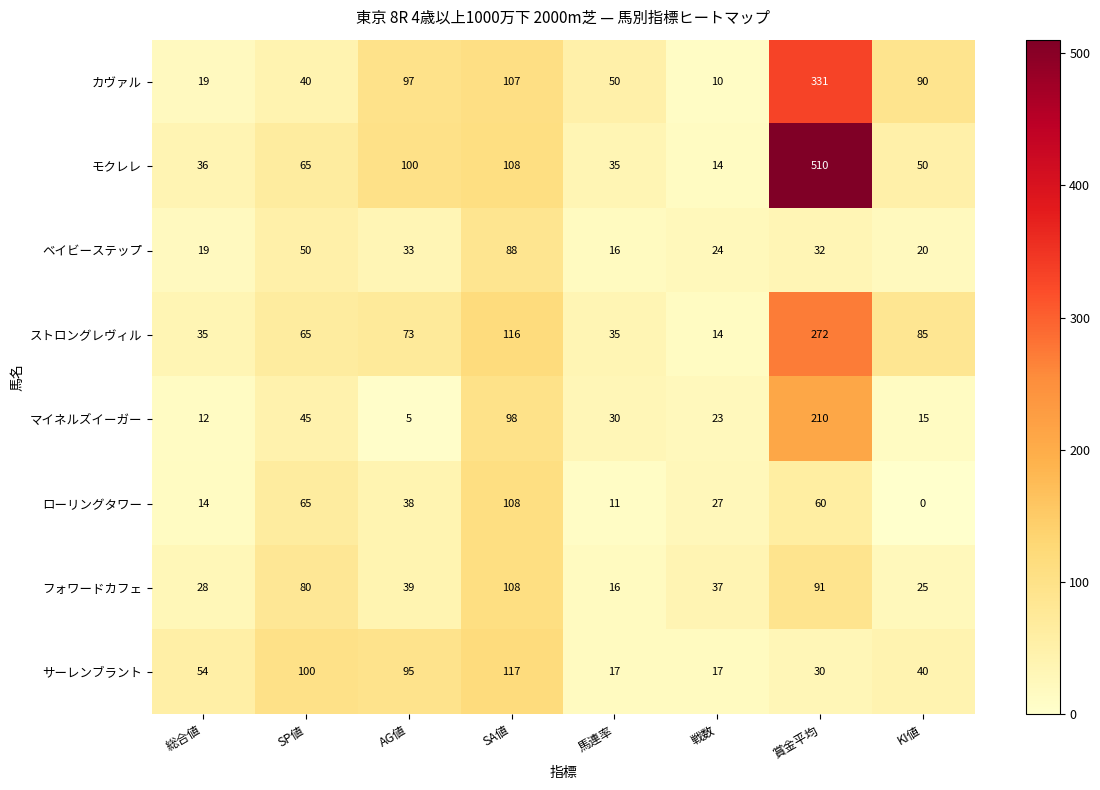

What is the difference between the maximum and minimum values in the モクレレ series?

496